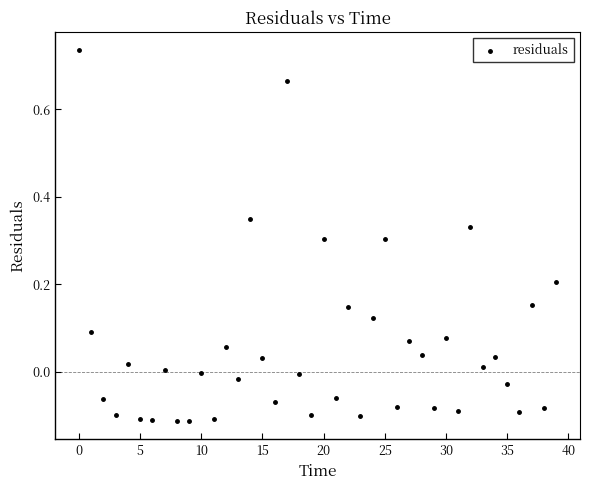

What is the range of Y values (max minus min)?

0.8